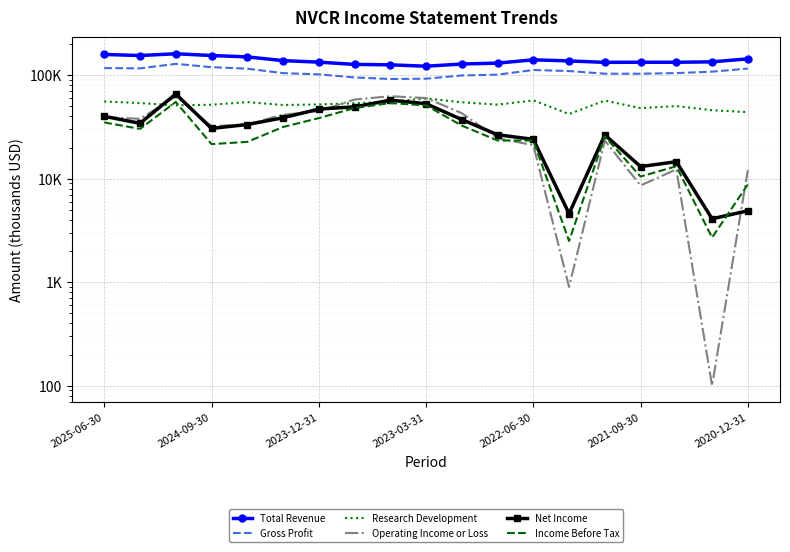

What is the value of the Operating Income or Loss point at the 6th from the left?

41500